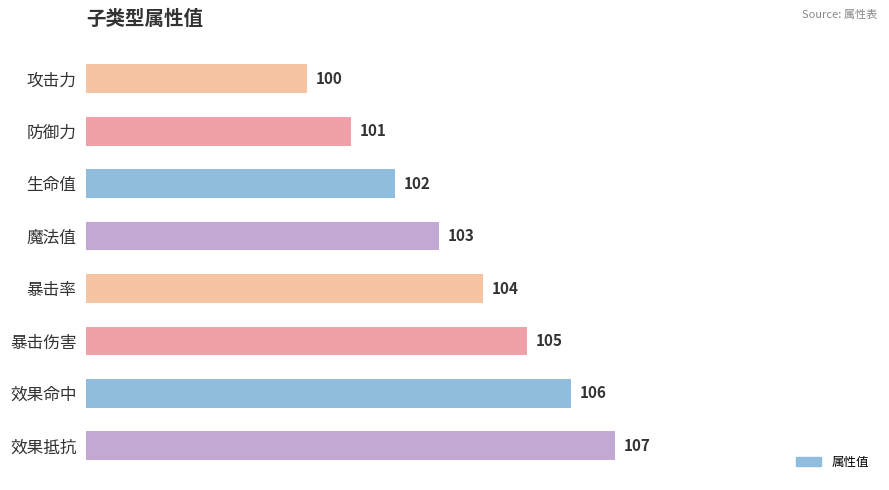

How many series are shown in this chart?

1